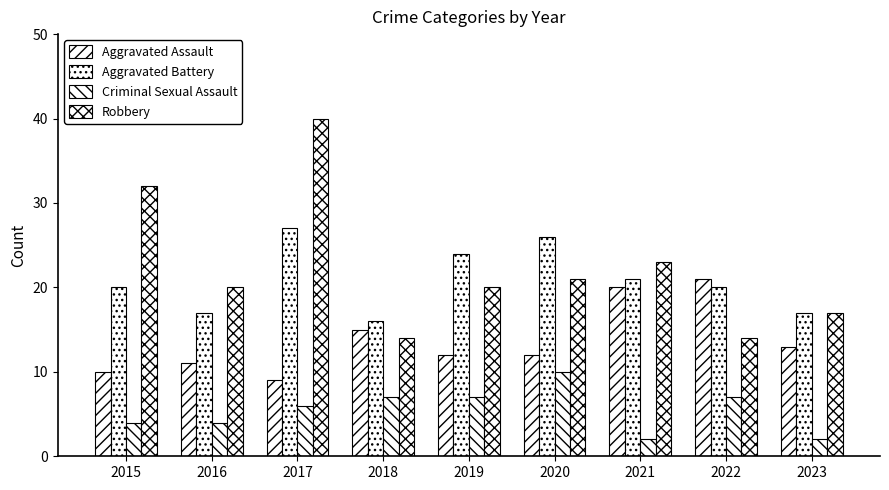

List the series in order of their peak value, lowest first.

Criminal Sexual Assault, Aggravated Assault, Aggravated Battery, Robbery